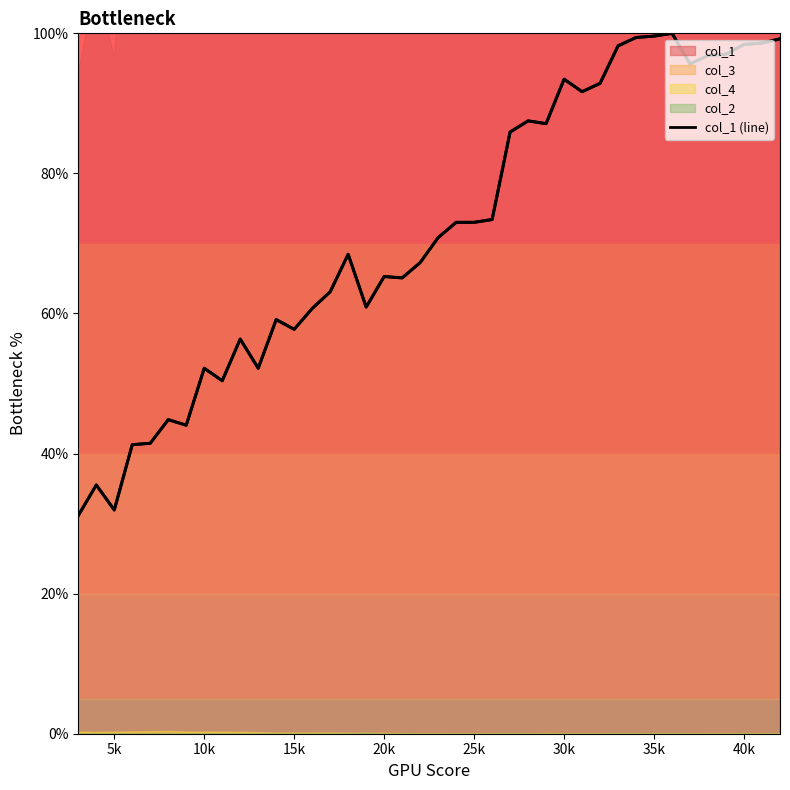

True or false: col_1 (line) has a value of 58.6 at 30k.

False